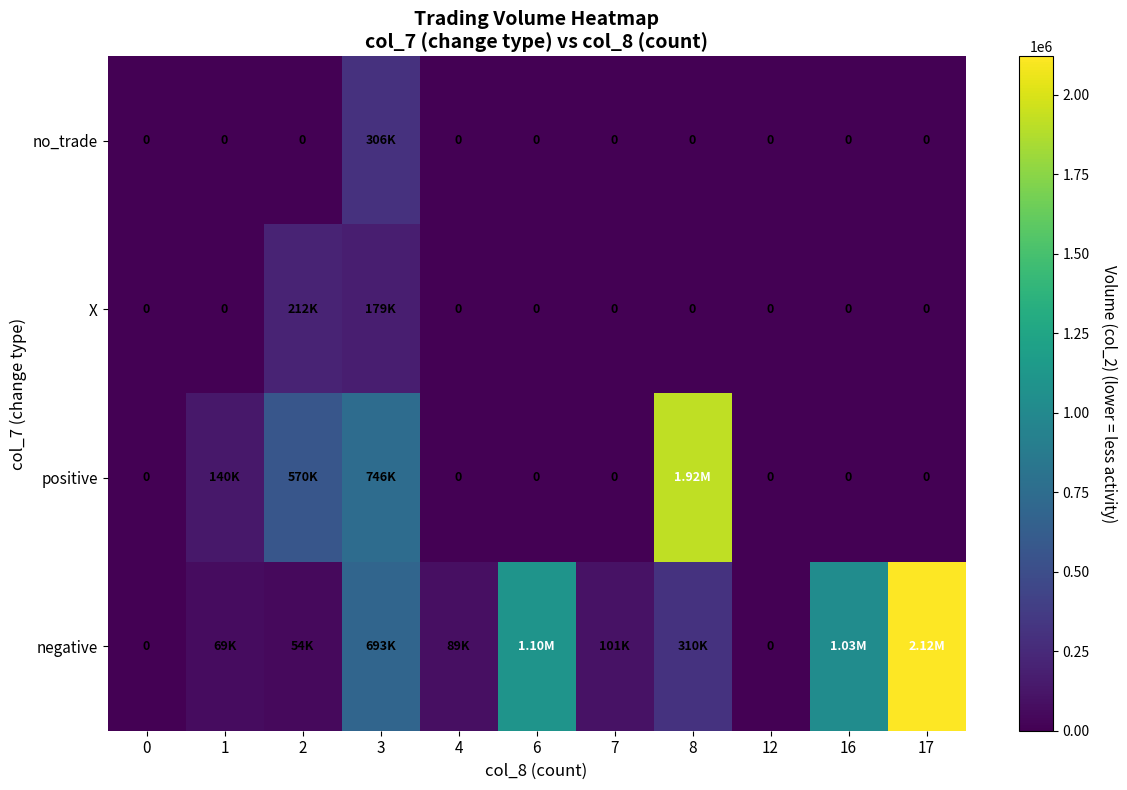

Which series has the largest total across all categories?

negative